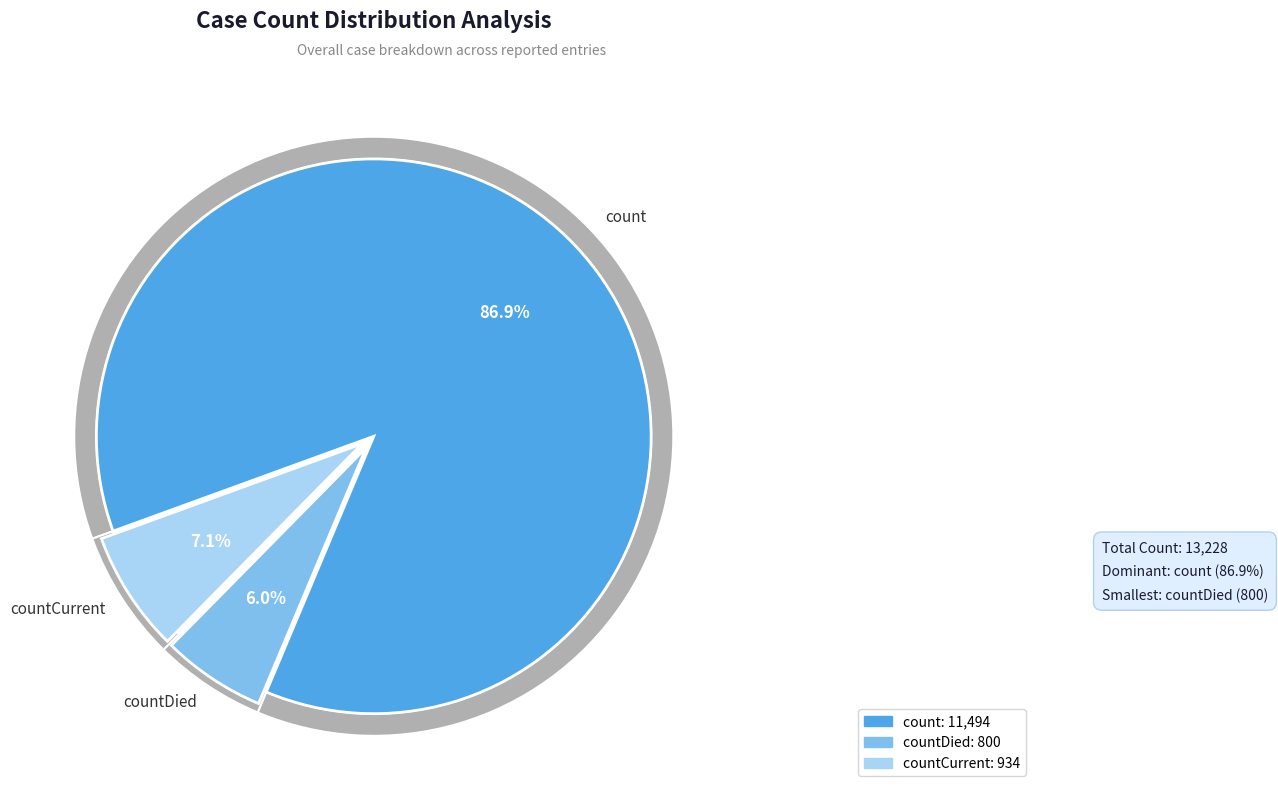

Rank the categories by value from highest to lowest.

count, countCurrent, countDied